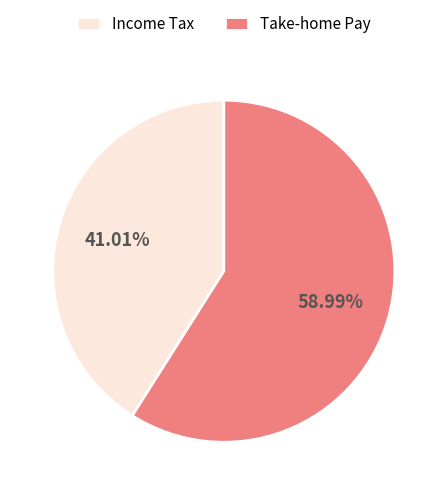

Count the number of slices in the pie.

2